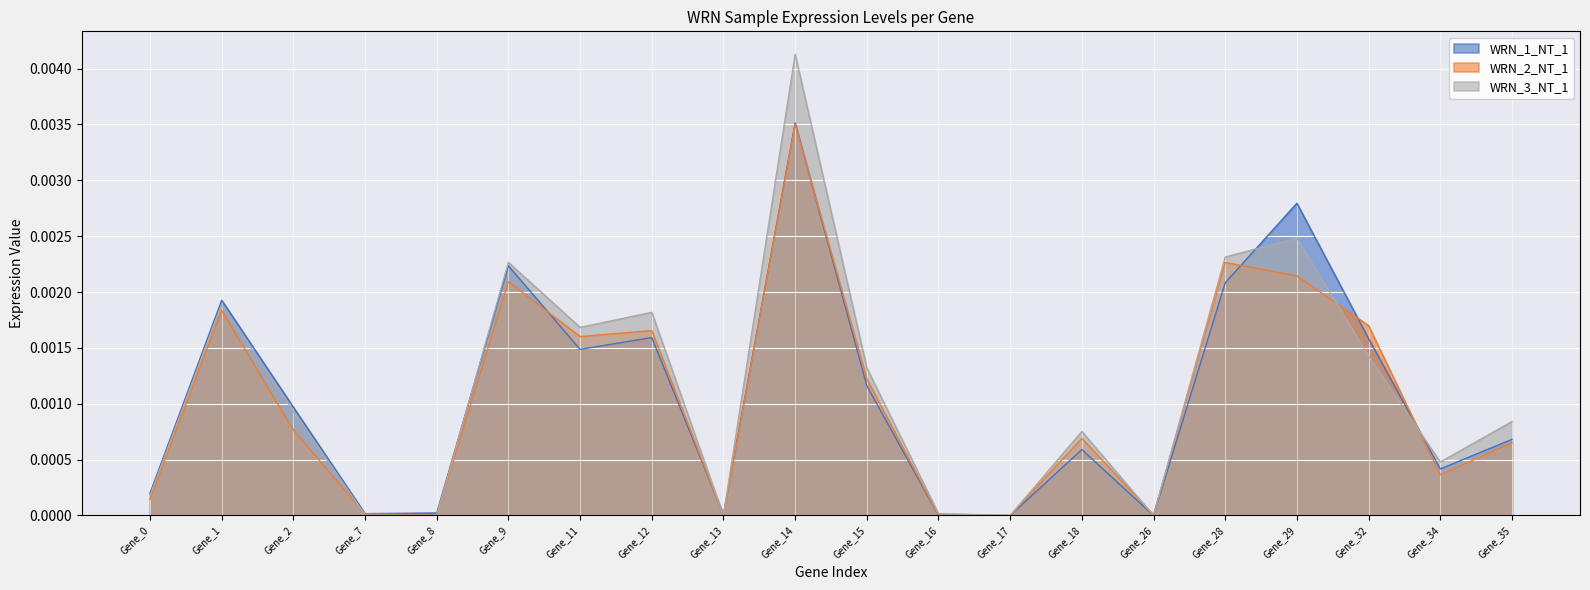

At which label does WRN_3_NT_1 reach its peak?

Gene_14